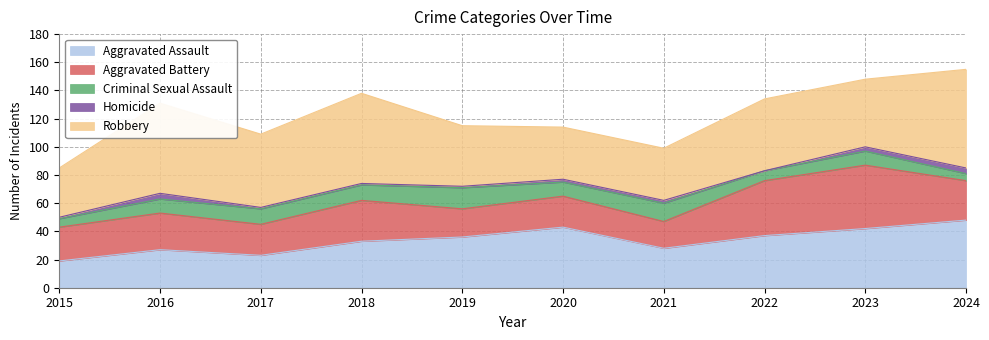

Count the number of data series in this chart.

5